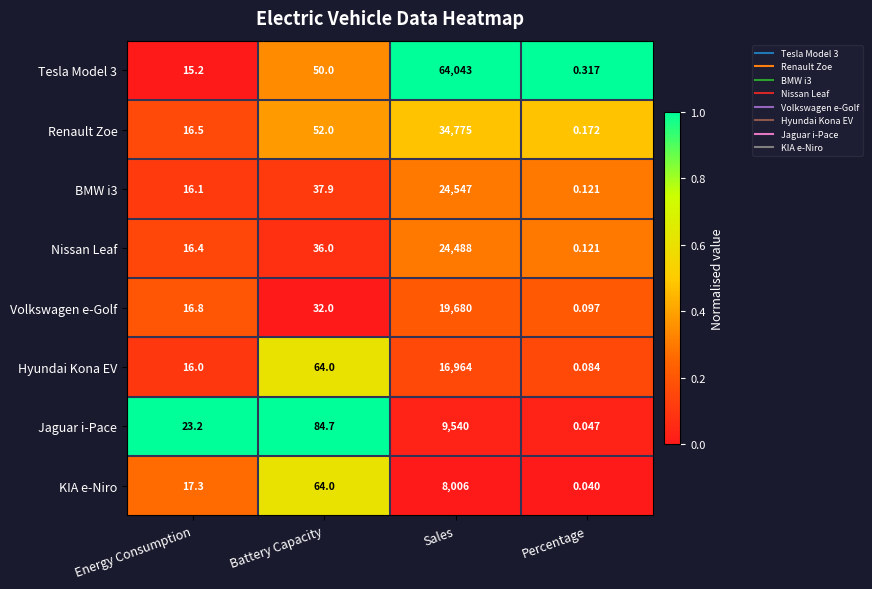

At which label does Tesla Model 3 reach its peak?

Sales